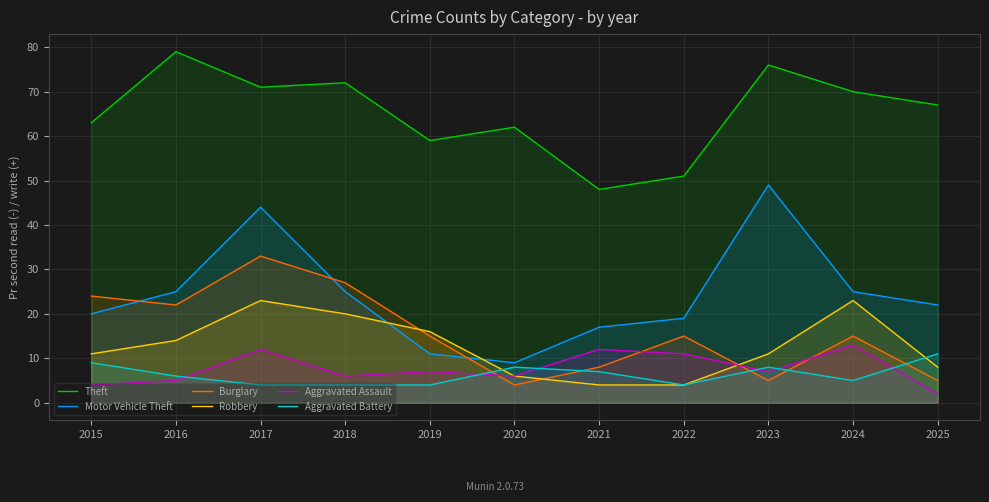

Read the Theft value at 2022.

51